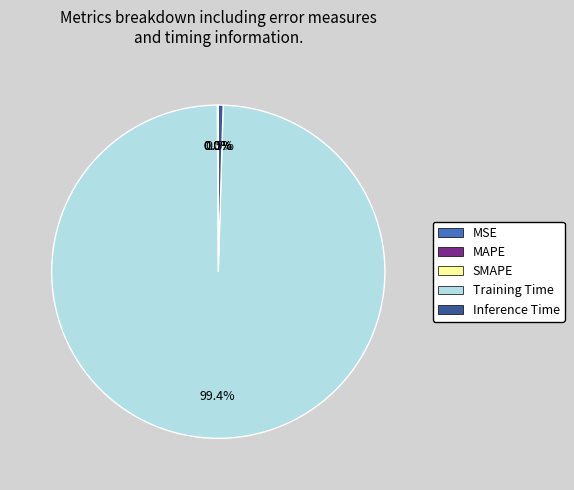

Which category has the biggest portion of the pie?

Training Time